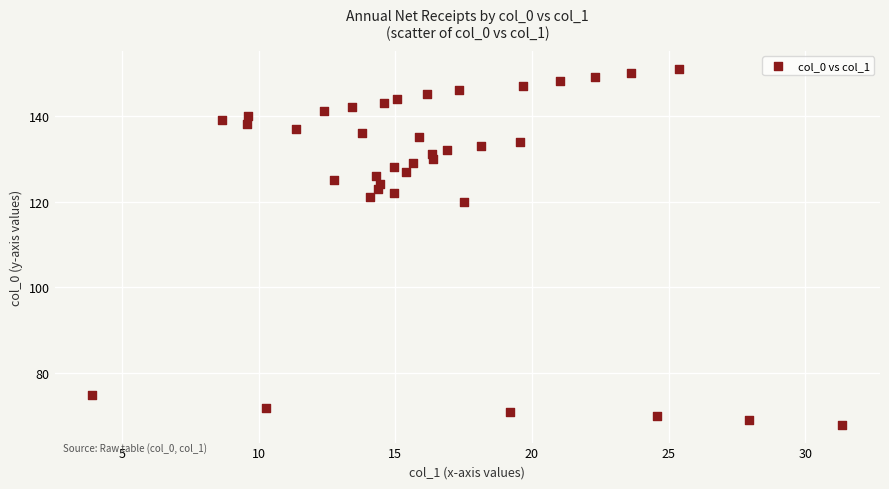

What Y value in the scatter plot is closest to 109?

120